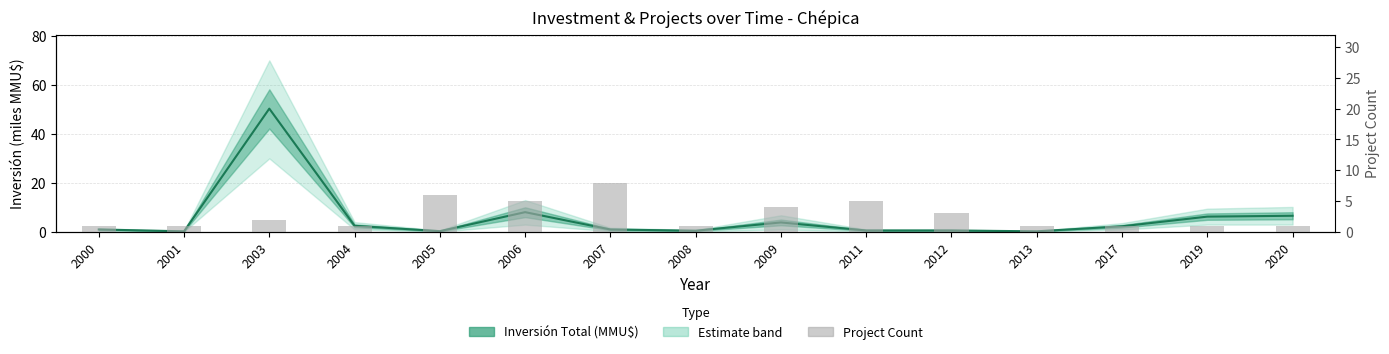

What is the minimum value shown in the chart?

1